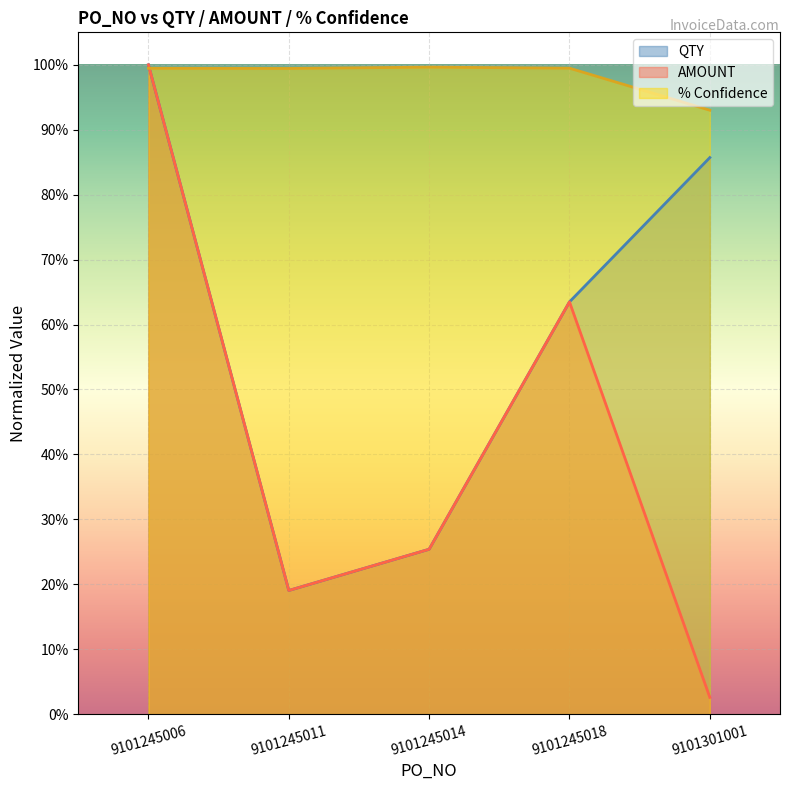

What is the difference between the highest and lowest values at 9101245011?

0.8